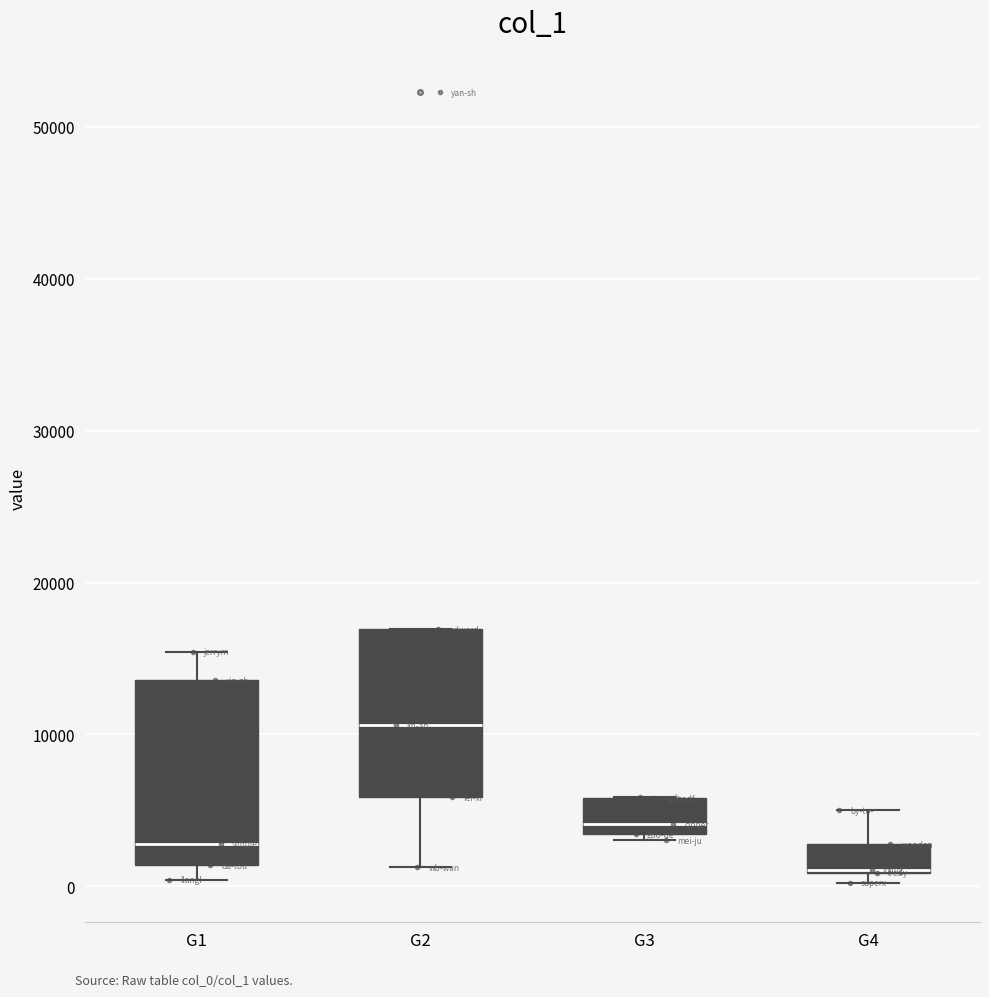

Reading left to right, read every box against the y-axis: the position of its median line, the range the box covers, and the ends of its whiskers. The values are not printed on the chart, so give them approximately, as read against the axis.

G1: median 3000, box 1000 to 14000, whiskers 0 to 15000
G2: median 11000, box 6000 to 17000, whiskers 1000 to 17000
G3: median 4000, box 3000 to 6000, whiskers 3000 (just below the box's lower edge) to 6000
G4: median 1000 (drawn on the box's lower edge), box 1000 to 3000, whiskers 0 to 5000